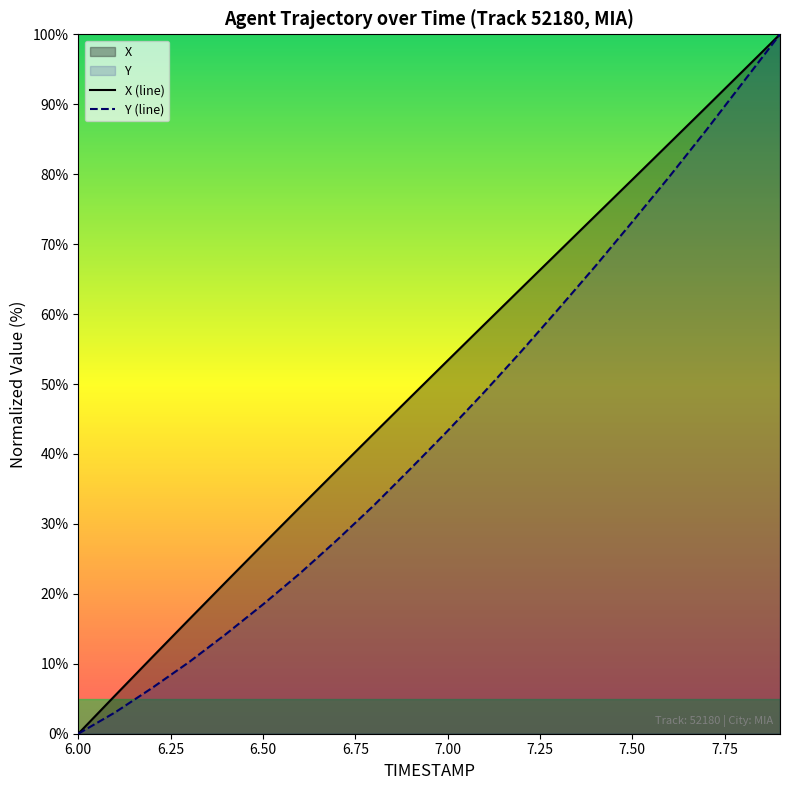

What position from the left is 6.0?

1